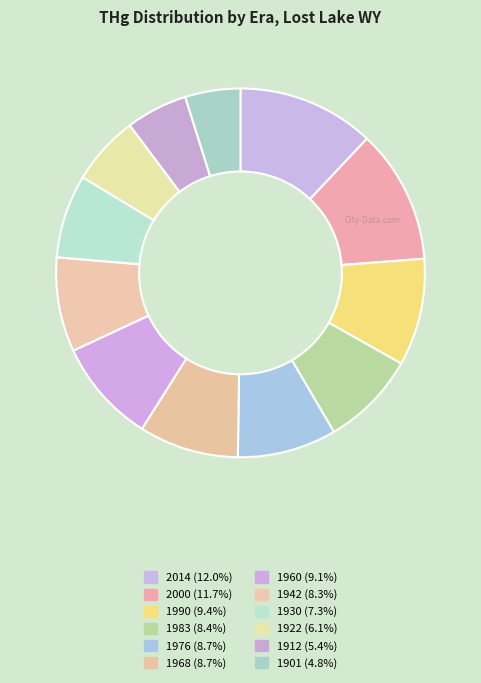

How many segments does this pie chart have?

12